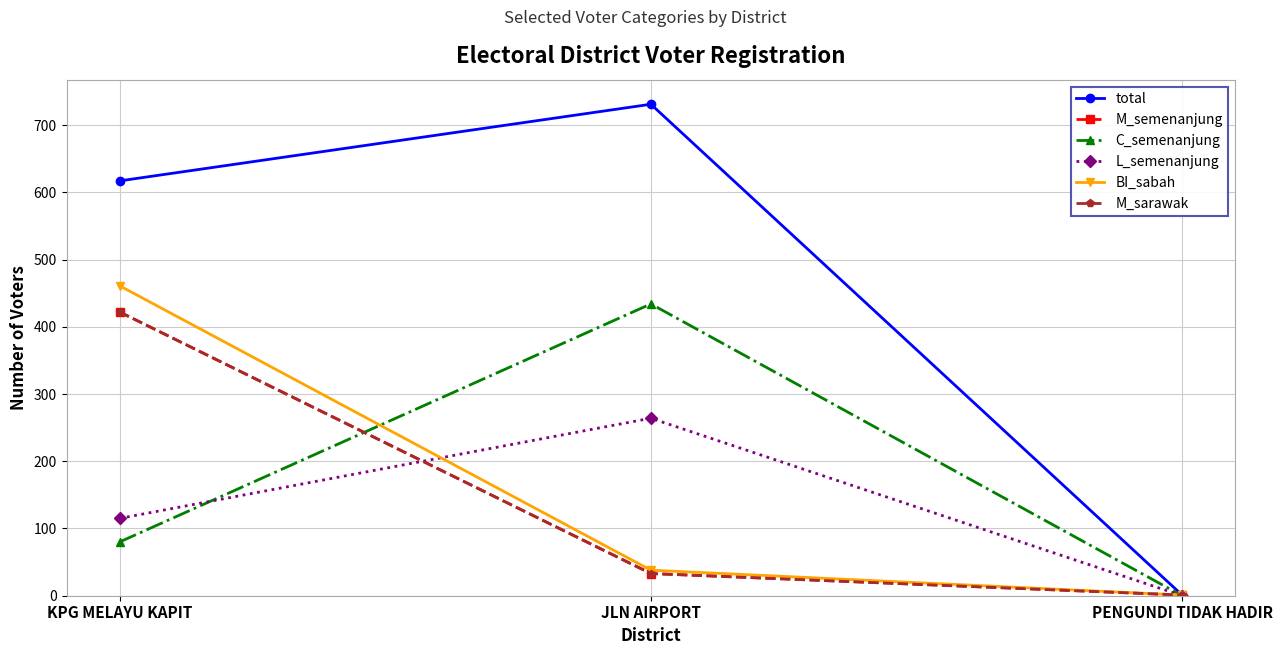

Is the value of M_semenanjung at PENGUNDI TIDAK HADIR greater than the value of total at JLN AIRPORT?

No